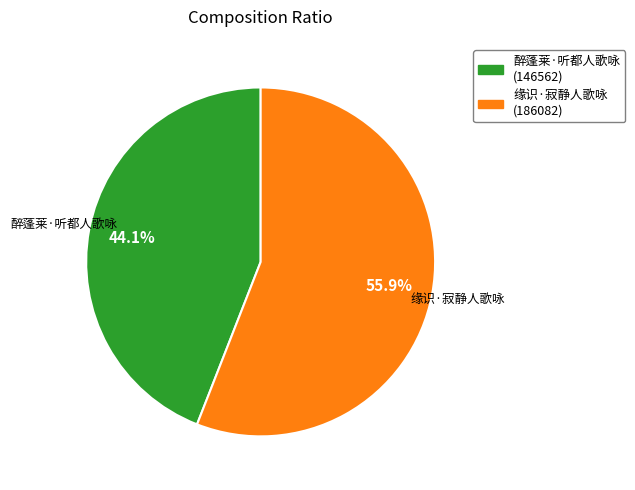

Is it true that 缘识·寂静人歌咏 is 42% of the pie?

False